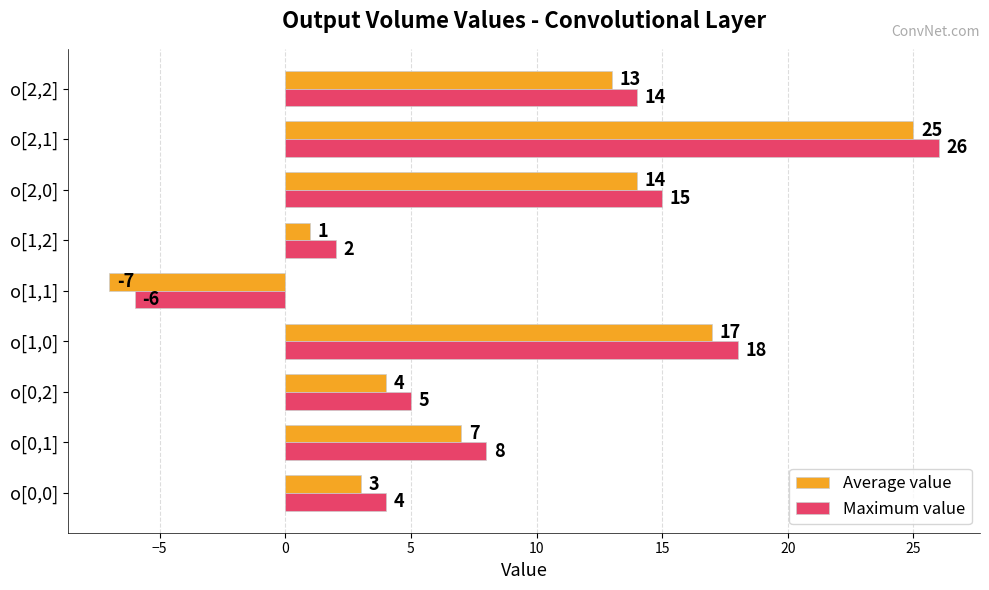

Rank the categories by Maximum value value from lowest to highest.

o[1,1], o[1,2], o[0,0], o[0,2], o[0,1], o[2,2], o[2,0], o[1,0], o[2,1]